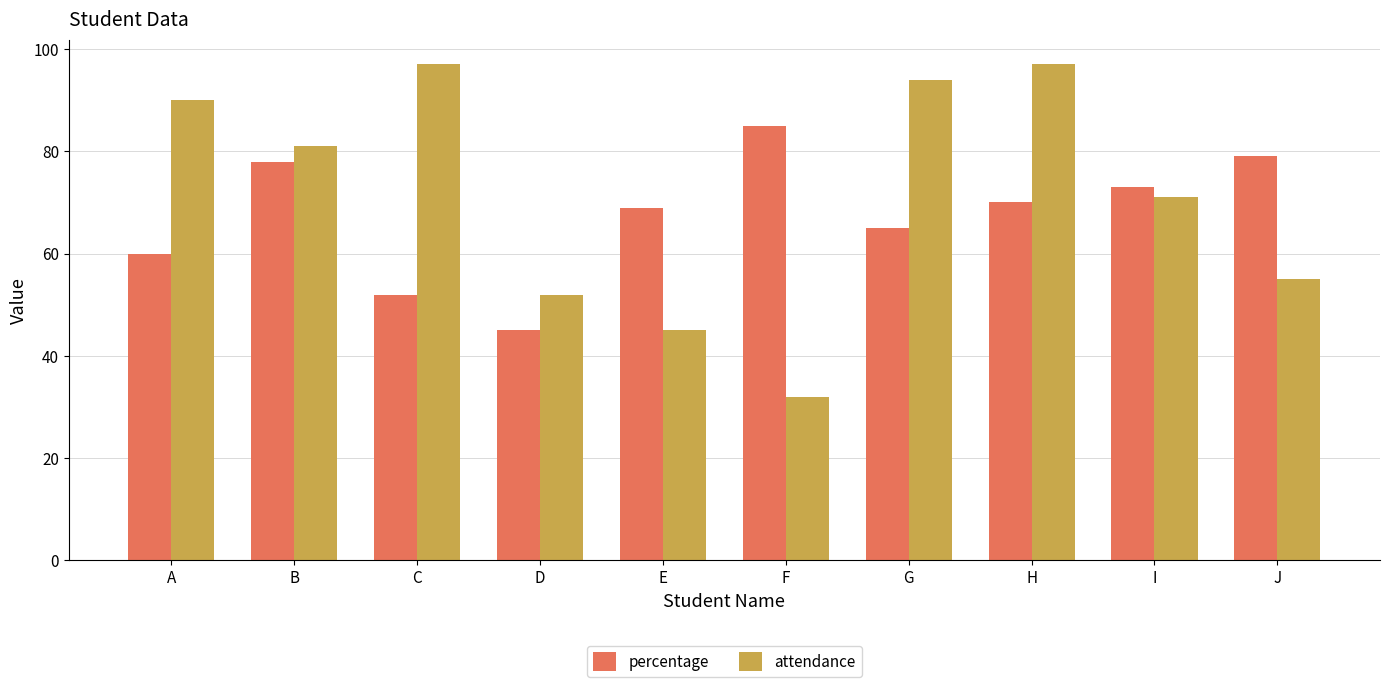

Does the chart contain any negative values?

No